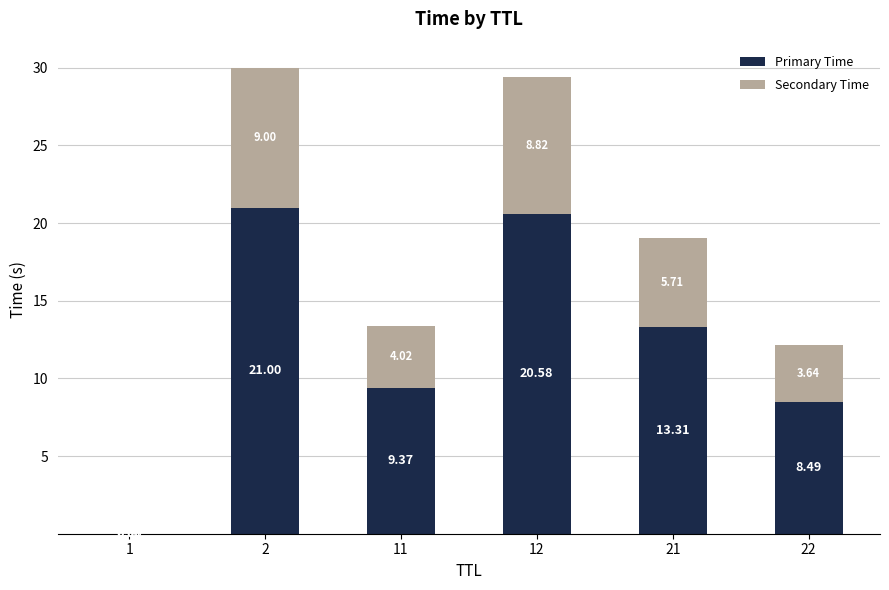

What is the approximate value of Primary Time at 22?

8.5